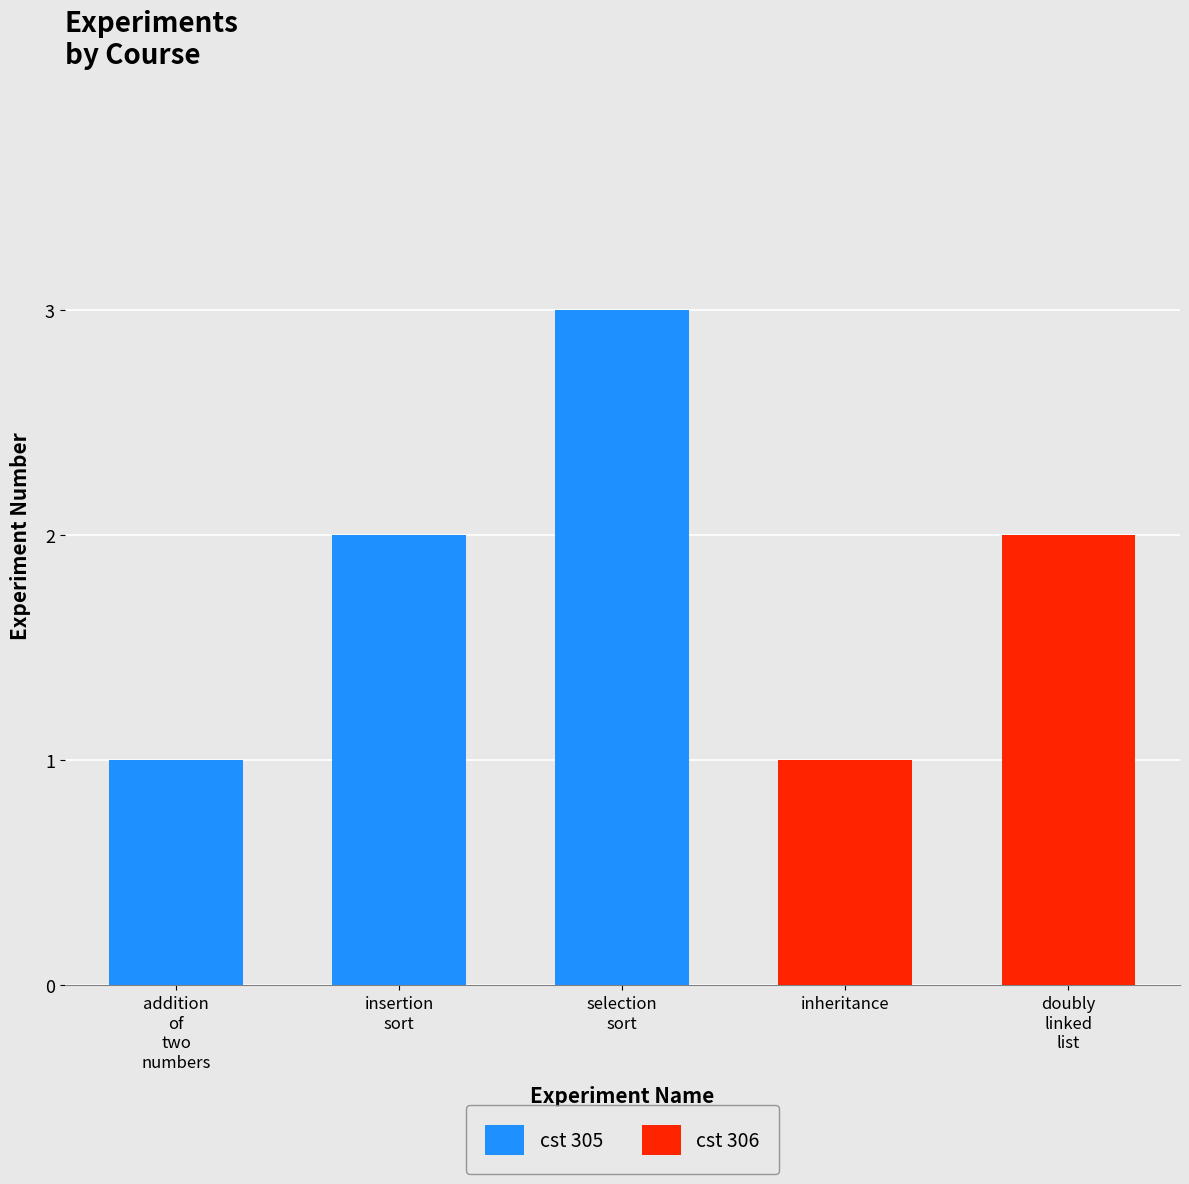

What is the maximum value shown in the chart?

3